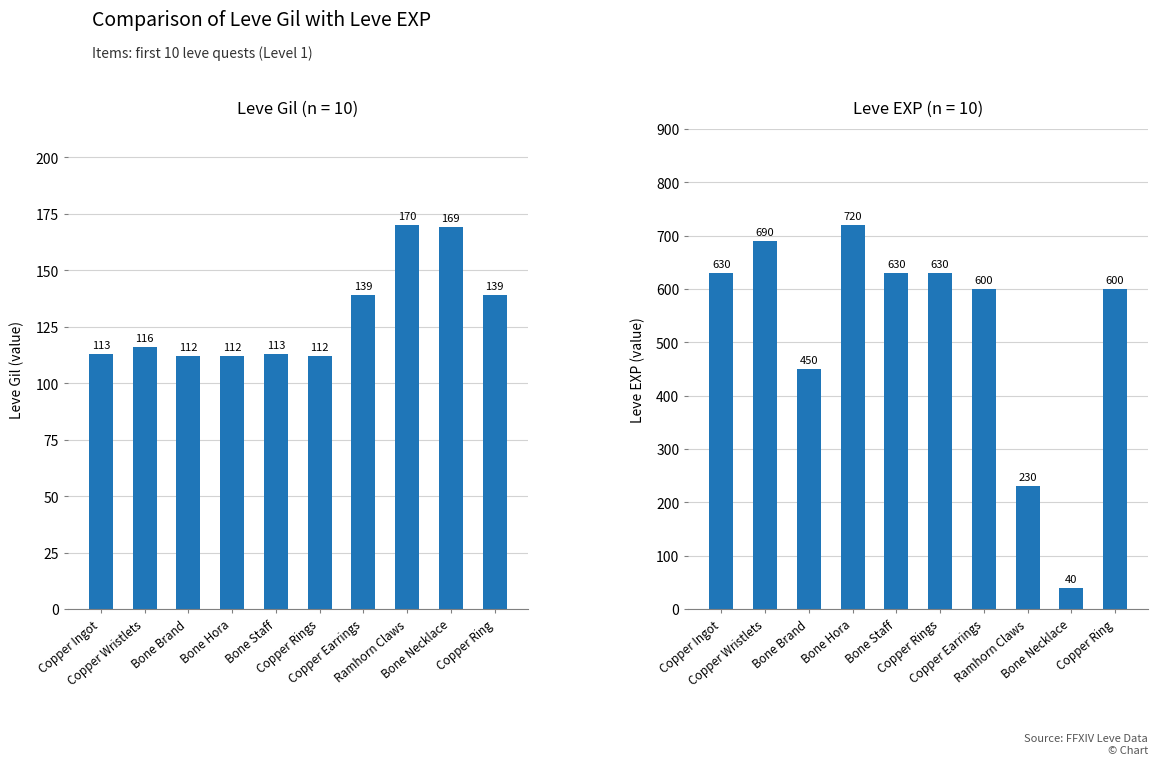

What value does the Leve EXP series have at Bone Brand, to the nearest 50?

450